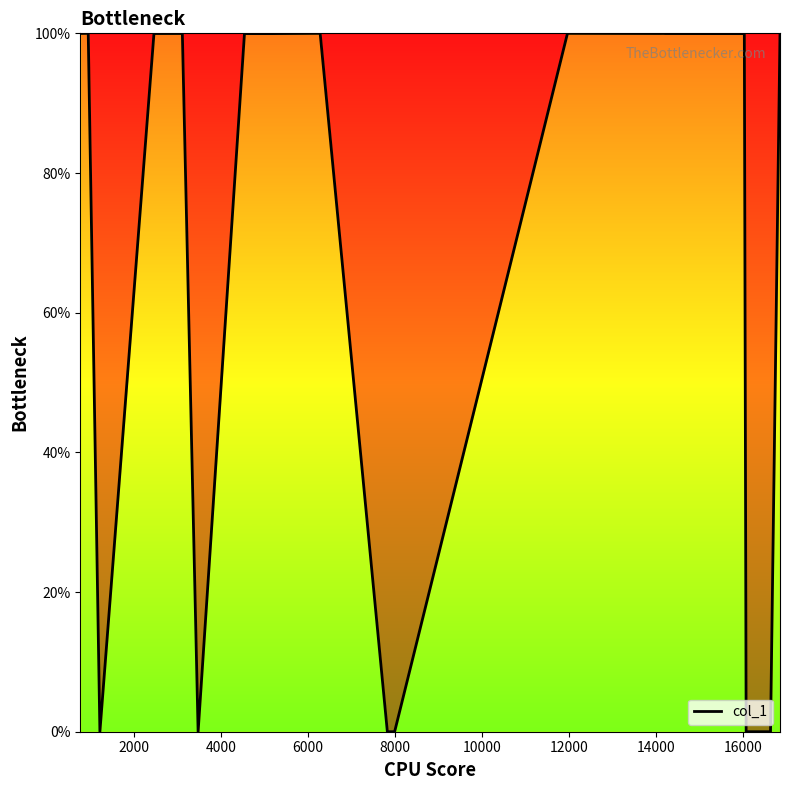

How many lines are shown in the chart?

1